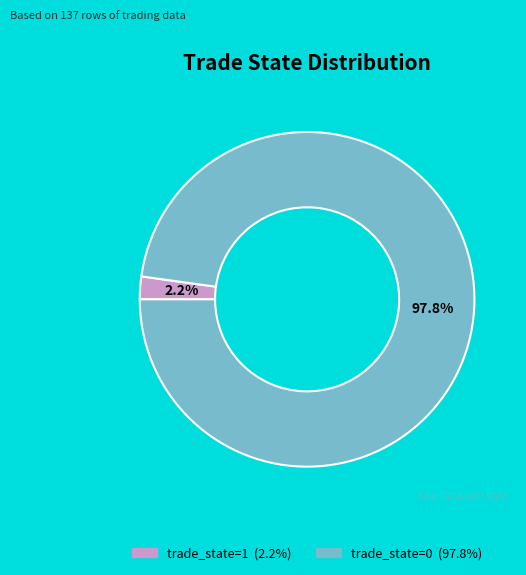

Is there any slice that represents more than half of the pie?

Yes